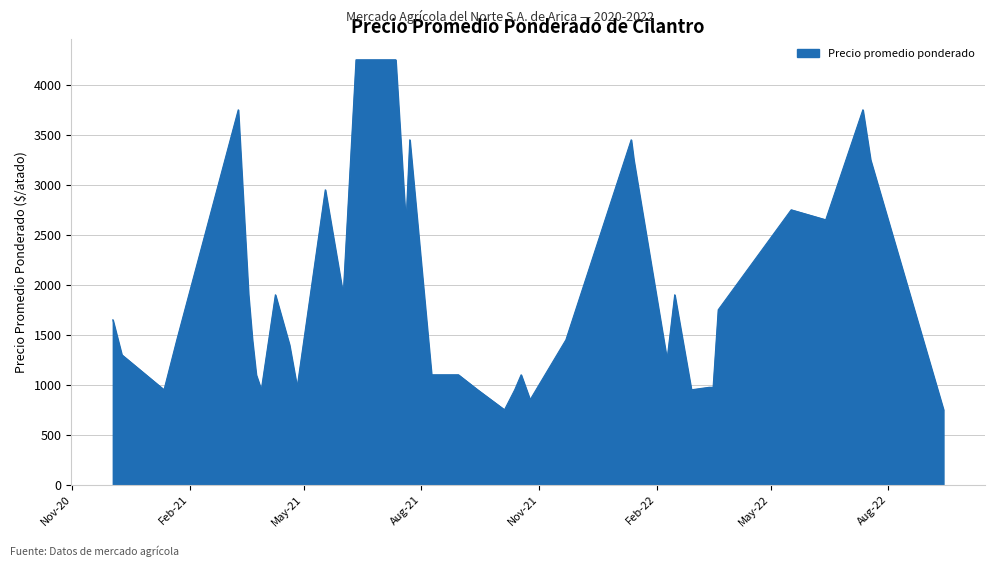

What is the difference between the maximum and minimum values?

3500